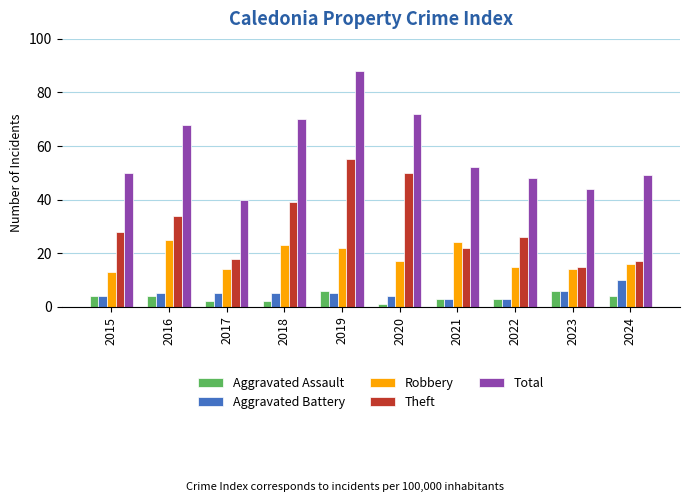

How many data points in Theft are less than 28?

5